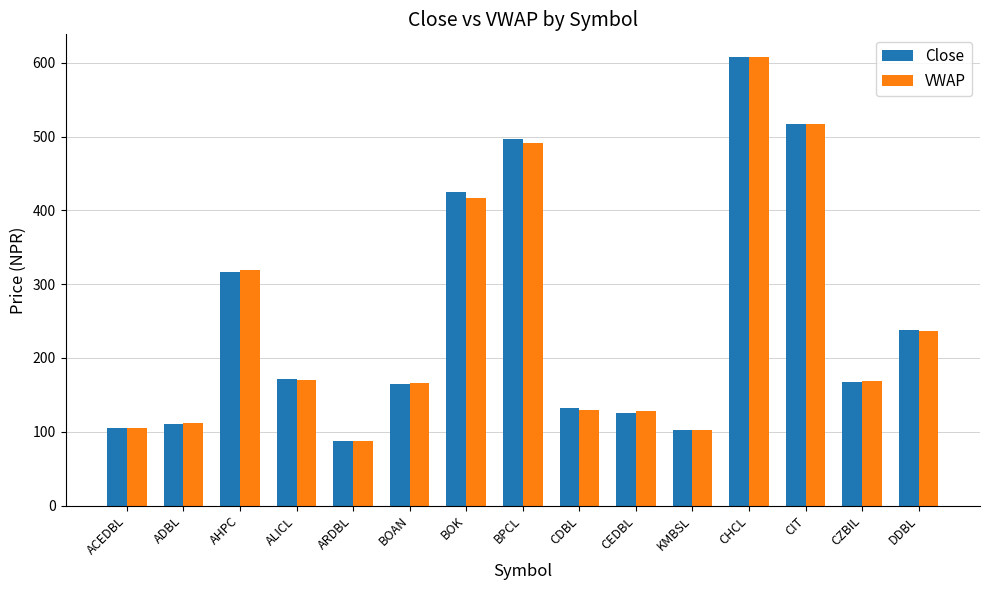

What is the label of the 1st bar from the right?

DDBL